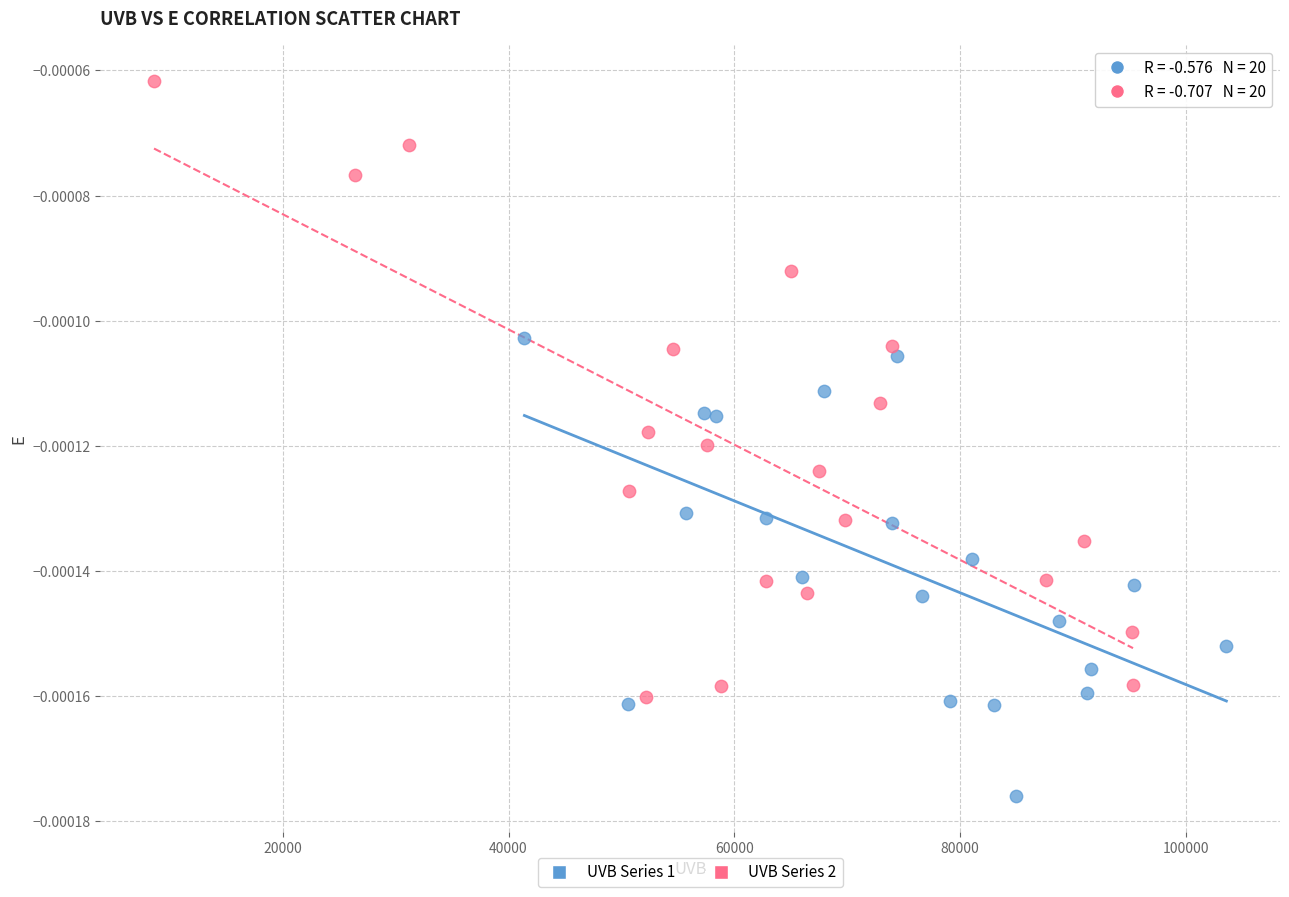

Which series has the largest Y range (max minus min)?

UVB Series 2